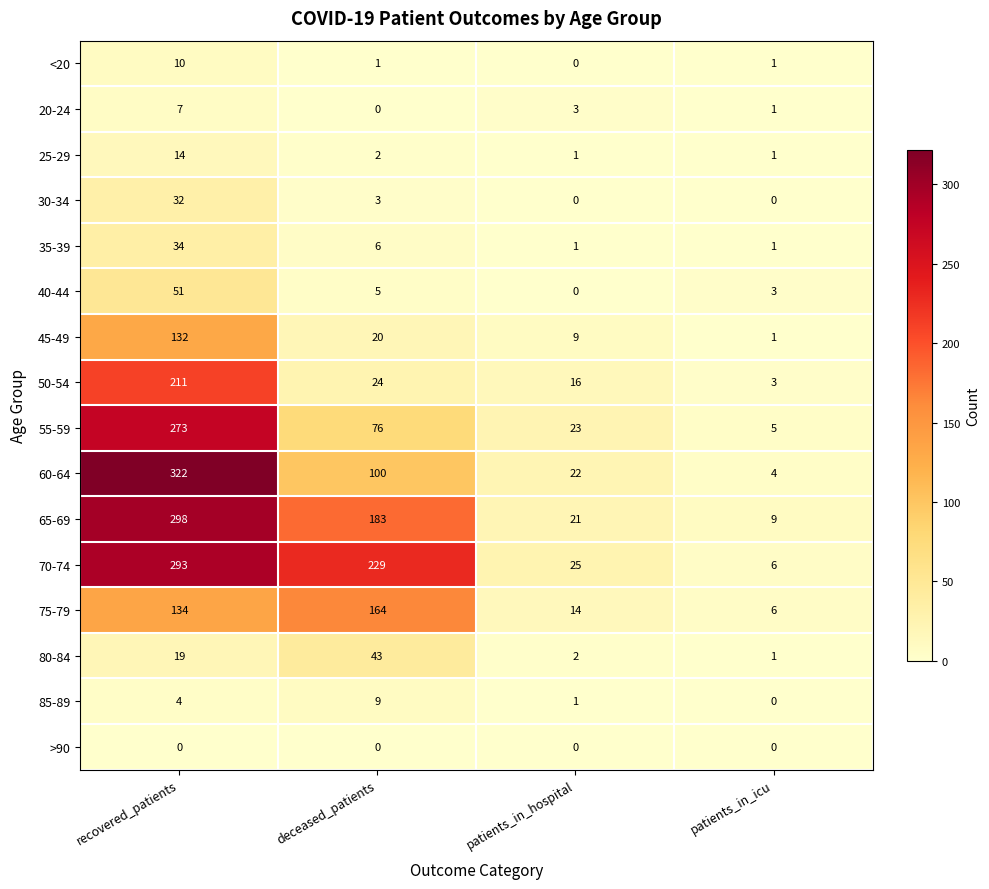

Is it true that 45-49 equals 0 at patients_in_icu?

False